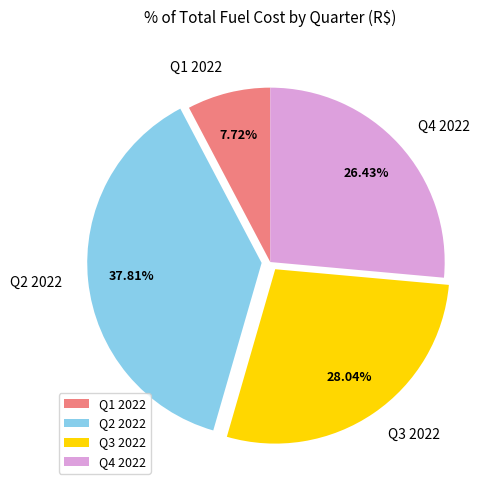

Does any single category account for the majority?

No